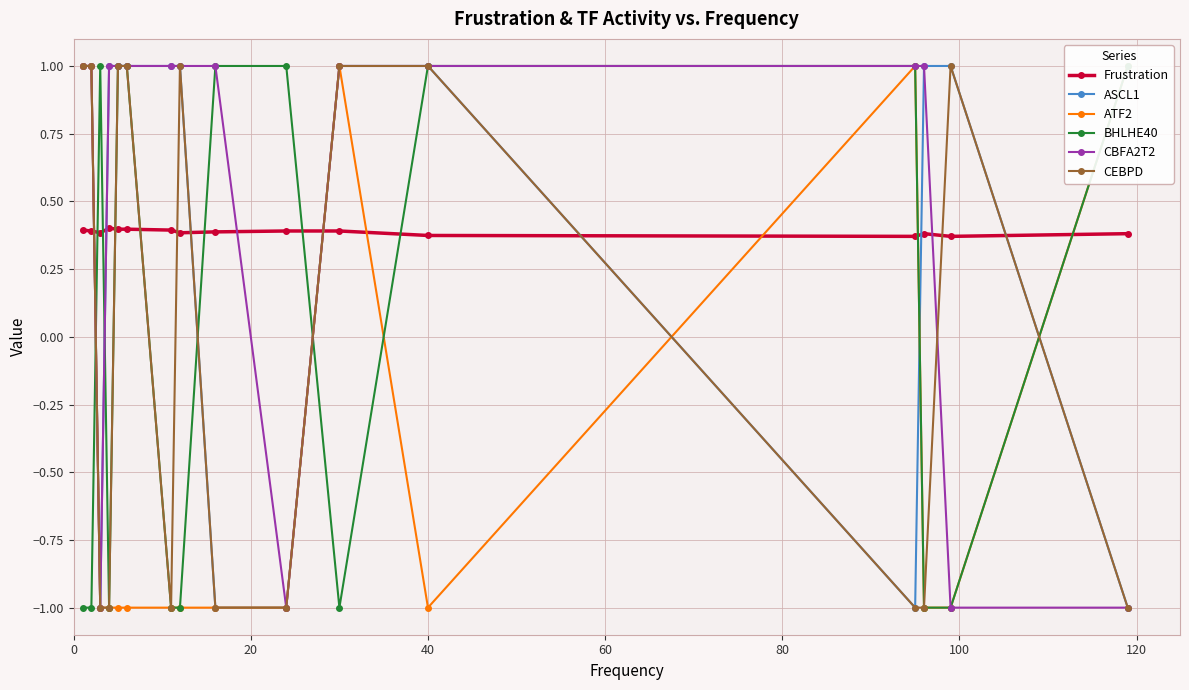

True or false: Frustration and CBFA2T2 intersect in this chart.

True